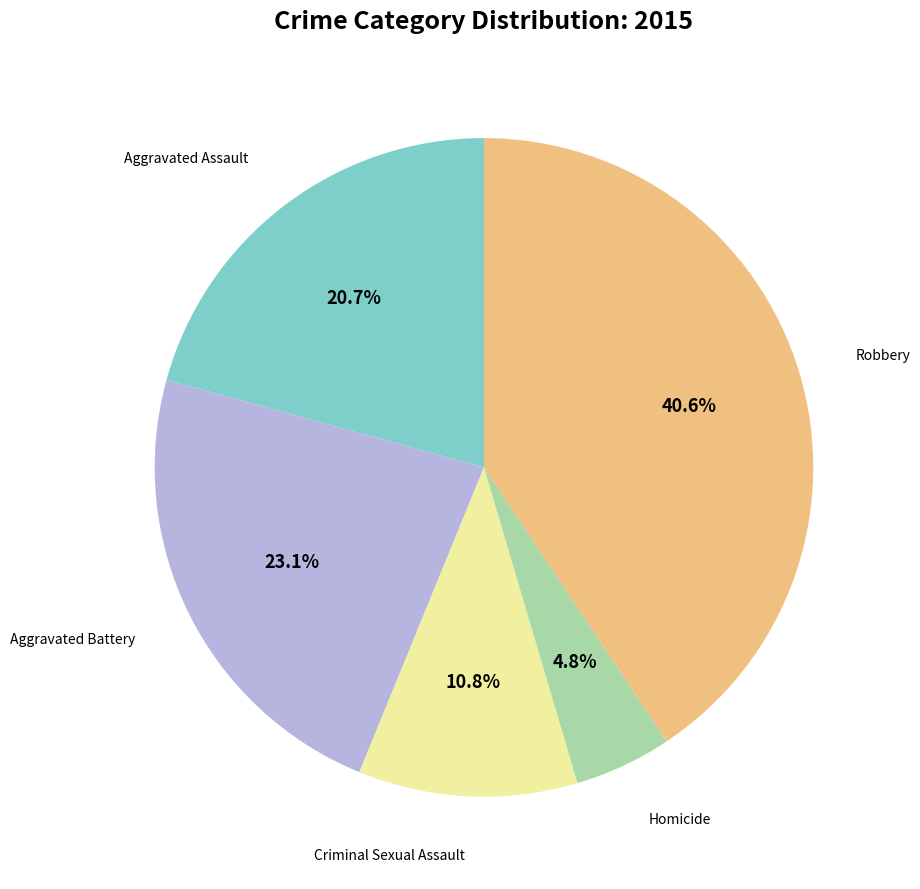

Is there a majority slice in this chart?

No